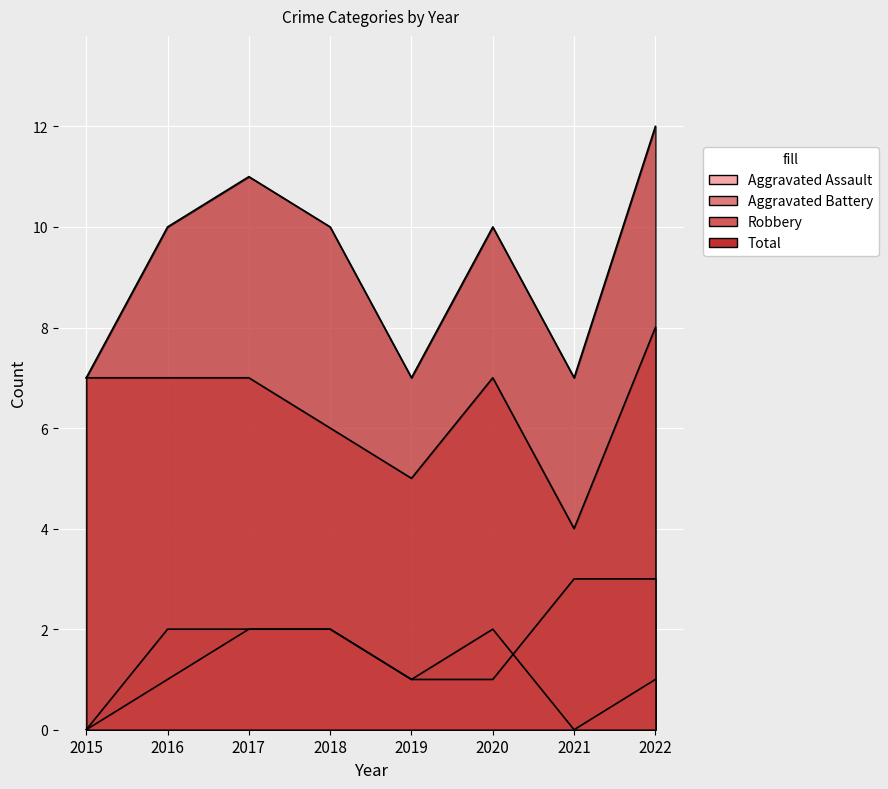

Which series has the widest spread of values?

Total